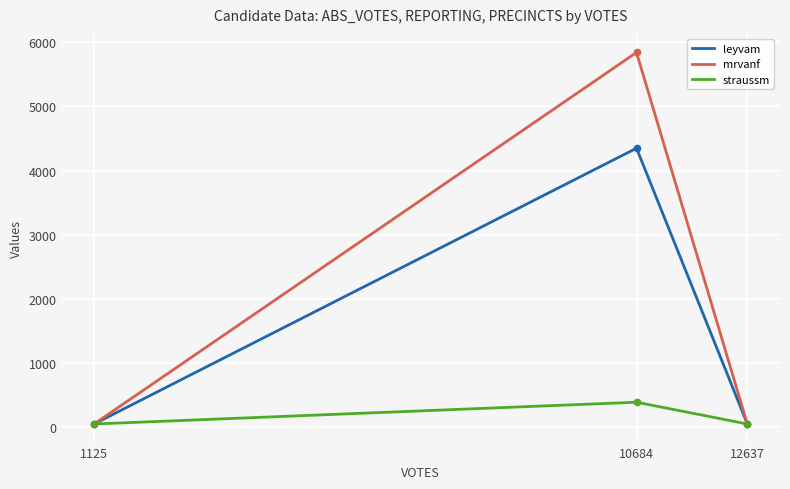

Is the value of leyvam at 12637 greater than the value of mrvanf at 1125?

No